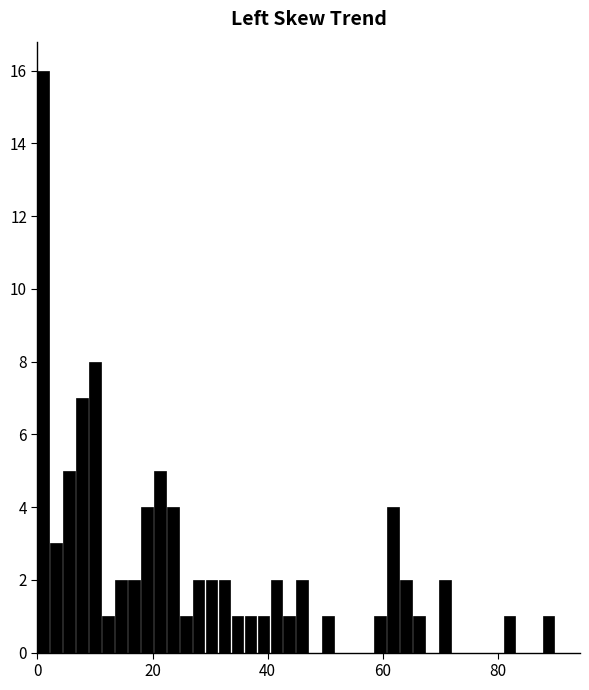

Read against the x-axis, roughly where is the centre of the tallest bar?

2